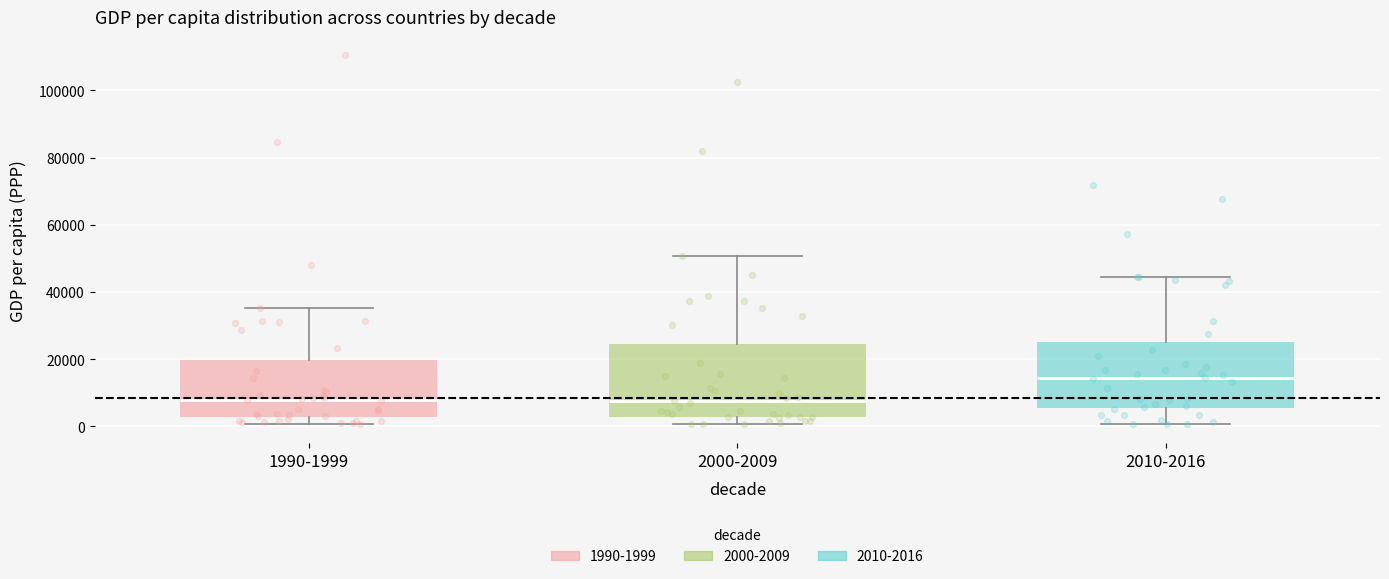

Comparing the boxes themselves (not the whiskers), which one is the tallest?

2000-2009